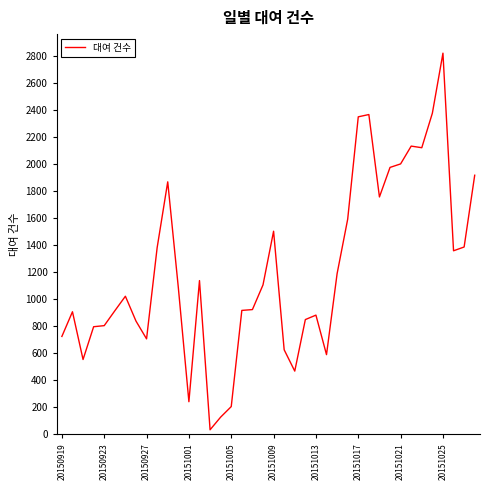

What is the greatest value displayed?

2824